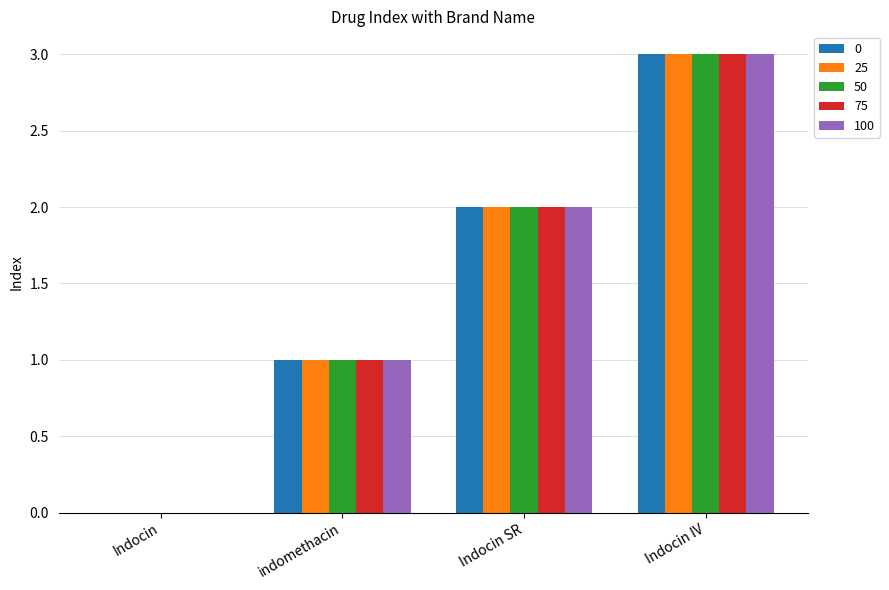

What is the sum of the 75 values at indomethacin and Indocin SR?

3